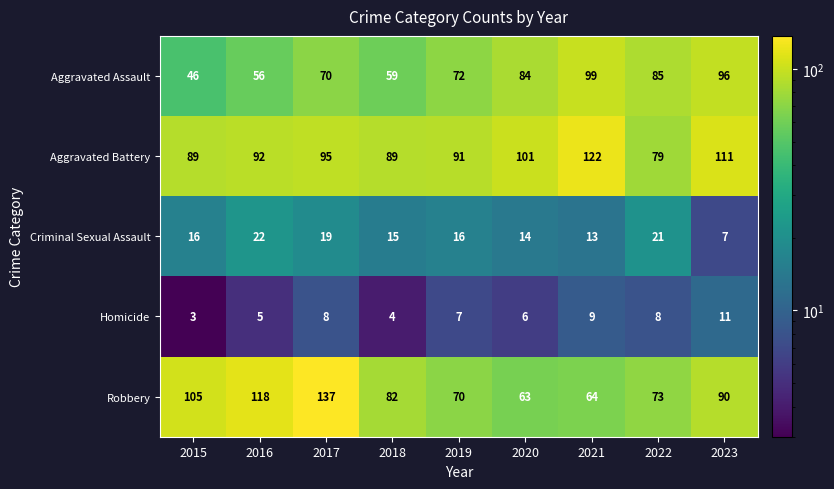

At which category does the chart reach its minimum across all series?

2015